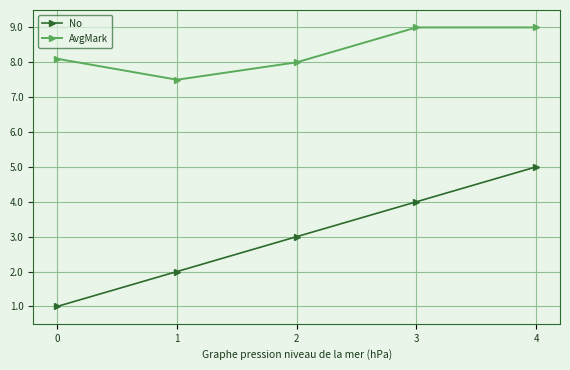

True or false: AvgMark has more than 2 interior local peaks.

False